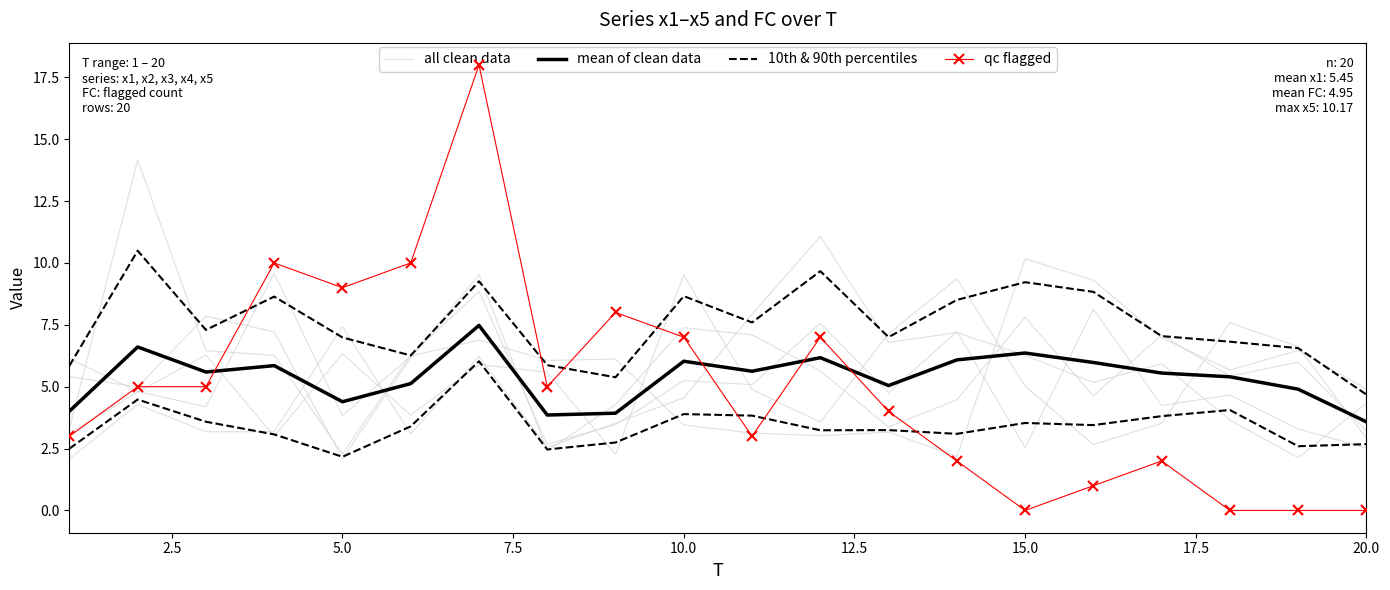

Reading right to left, extract all data points from this chart.

all clean data: 2.5	3.3	4.7	4.2	8.1	2.5	7.2	4.8	7.6	5.1	5.2	3.5	2.7	8.8	6.3	2.3	6.3	6.5	14.2	3.3
mean of clean data: 3.6	4.9	5.4	5.6	6.0	6.4	6.1	5.0	6.2	5.6	6.0	3.9	3.9	7.5	5.1	4.4	5.9	5.6	6.6	4.0
10th & 90th percentiles: 2.7	2.6	4.1	3.8	3.4	3.5	3.1	3.2	3.2	3.8	3.9	2.7	2.5	6.0	3.4	2.2	3.1	3.6	4.5	2.5
qc flagged: 0.0	0.0	0.0	2.0	1.0	0.0	2.0	4.0	7.0	3.0	7.0	8.0	5.0	18.0	10.0	9.0	10.0	5.0	5.0	3.0